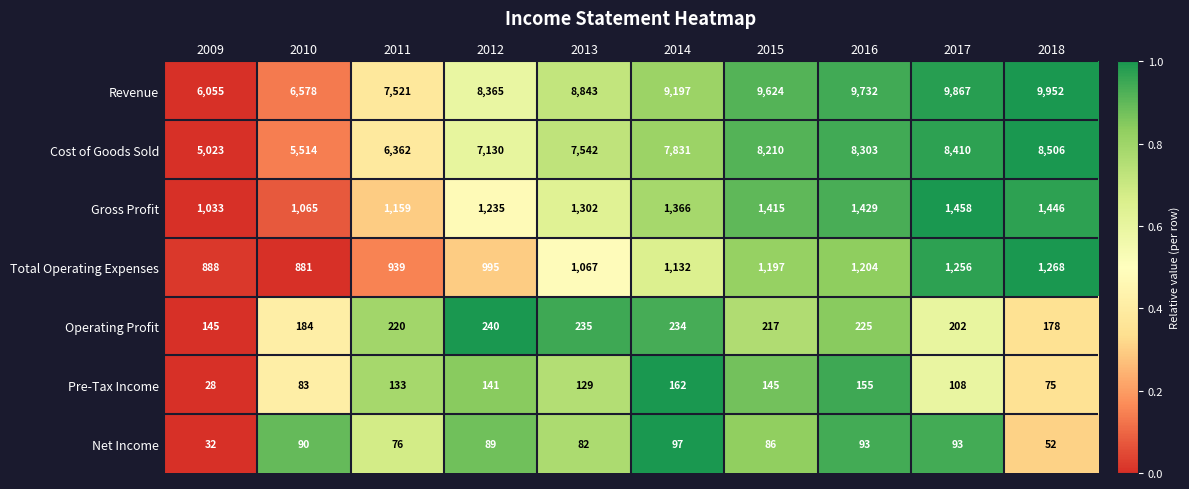

How many series are shown in this chart?

7